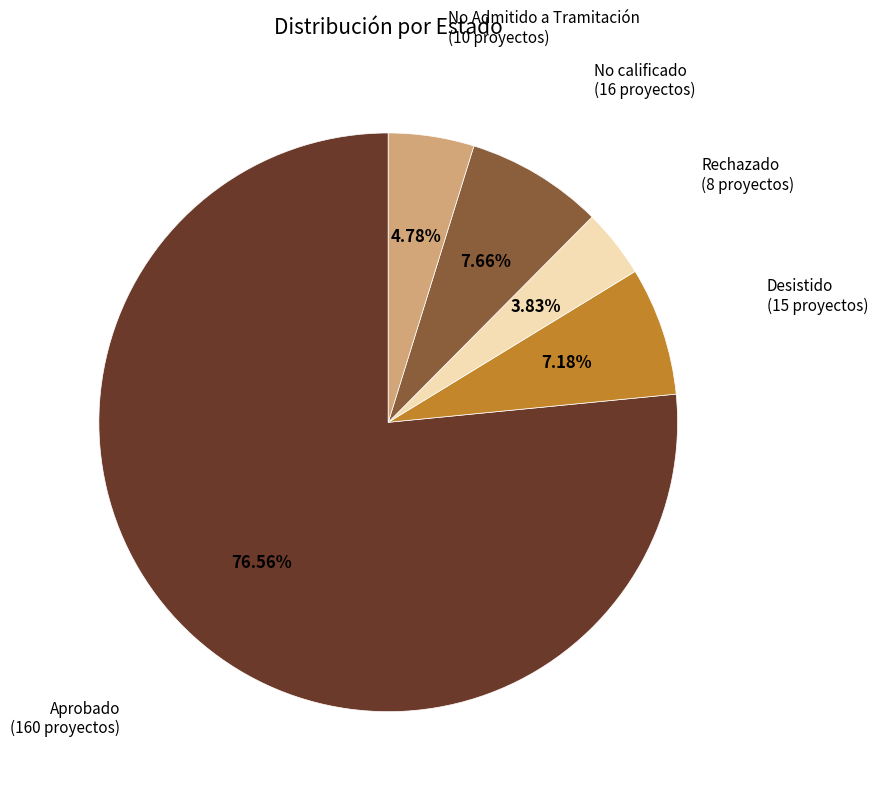

To the nearest percent, what is the combined percentage of Rechazado and Desistido?

11%